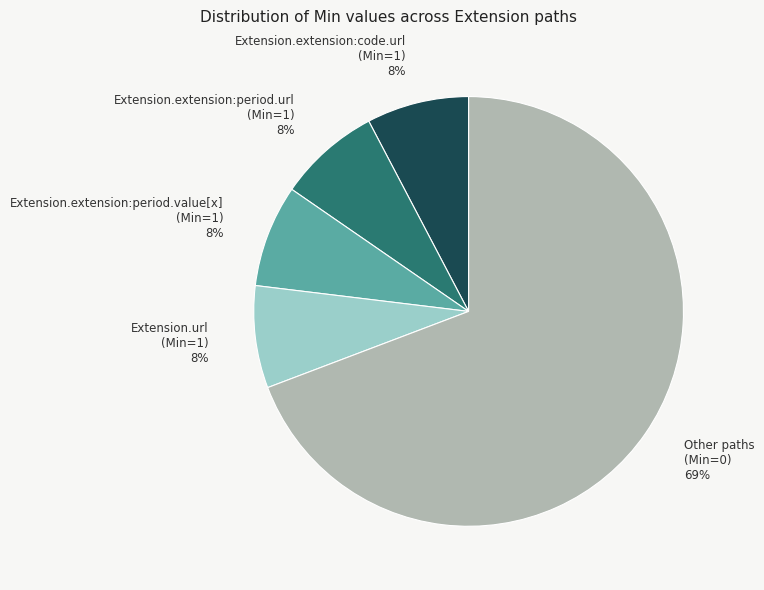

The Extension.extension:period.value[x] (Min=1) slice represents 8% of the pie. True or false?

True